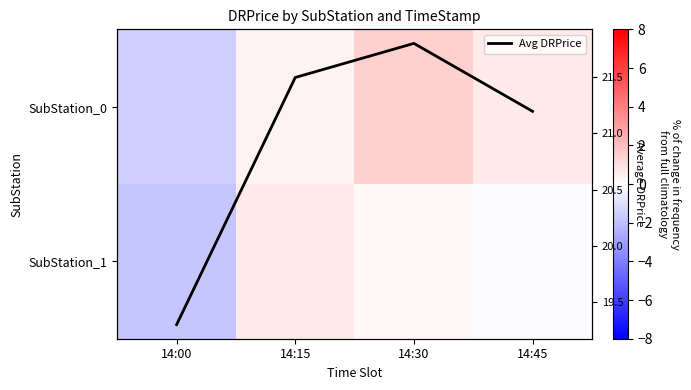

Rank the categories by Avg DRPrice value from lowest to highest.

14:00, 14:45, 14:15, 14:30